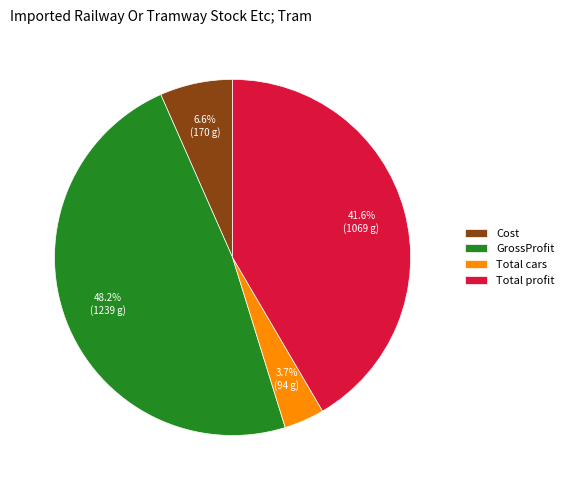

To the nearest percent, what percentage of the pie is GrossProfit?

48%